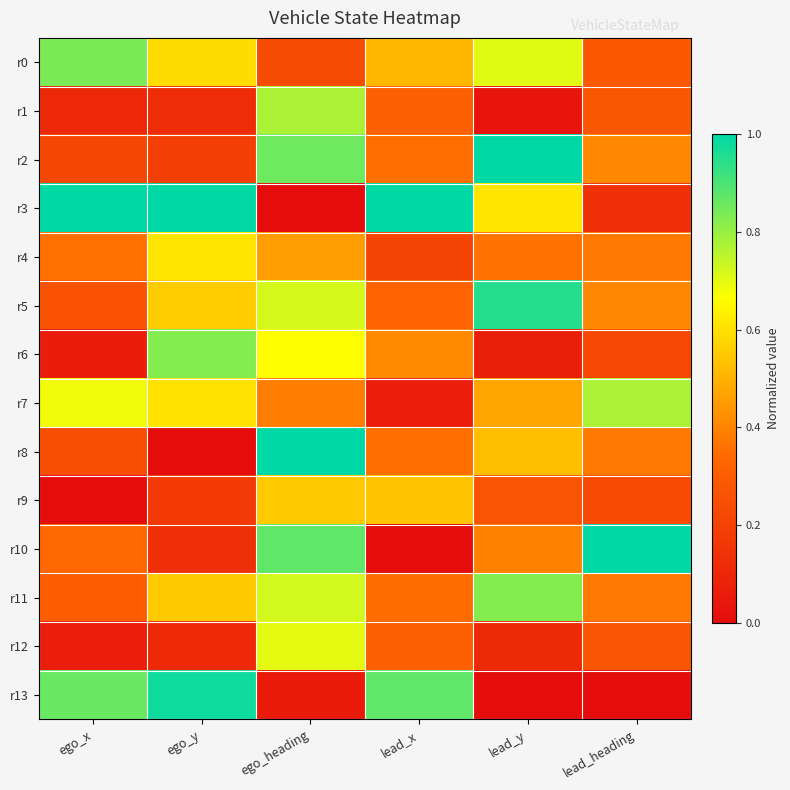

Rank the series by their maximum value, from lowest to highest.

r9, r4, r12, r1, r7, r6, r11, r0, r5, r13, r10, r2, r8, r3